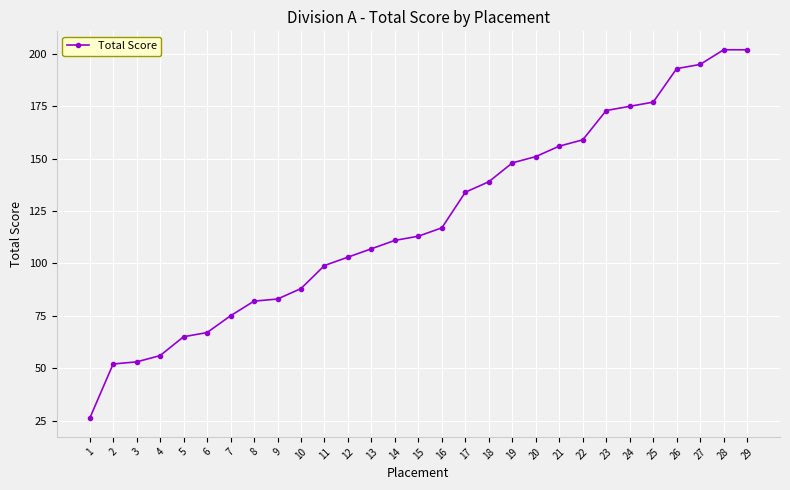

What is the maximum value shown in the chart?

202